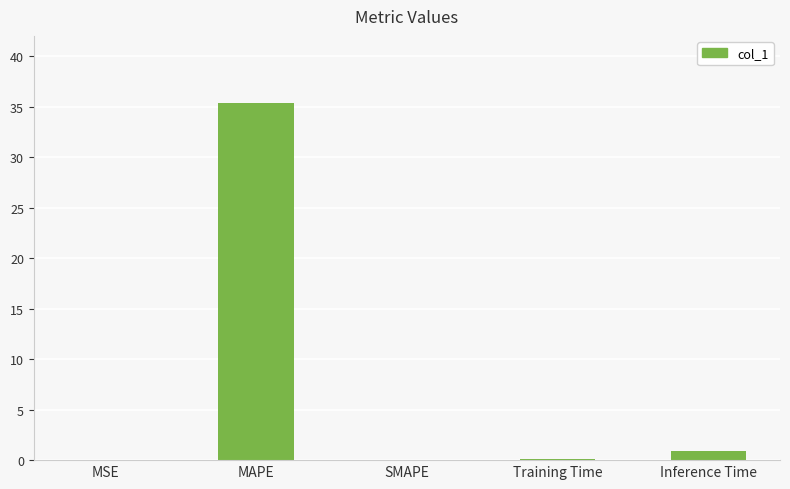

How many data points does each series have?

5